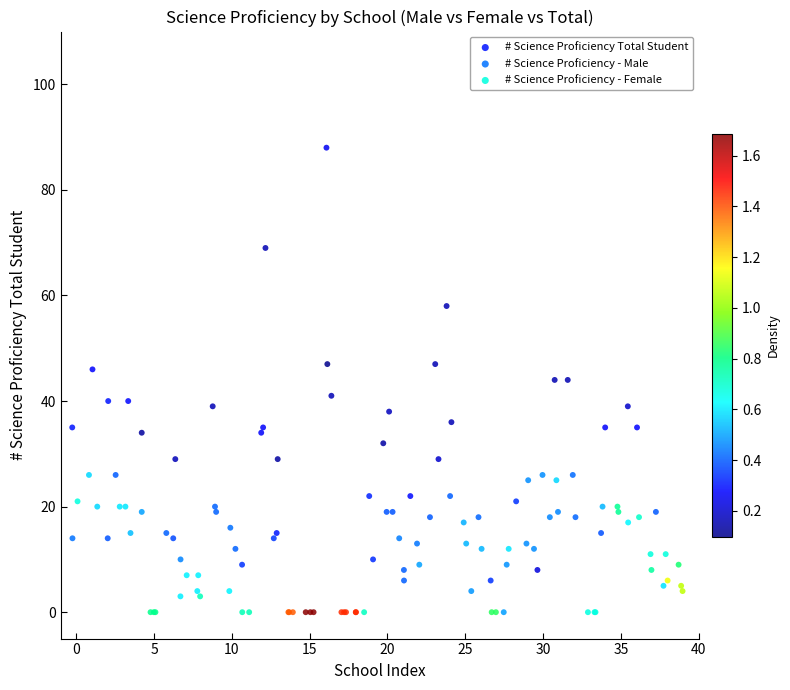

Which series contains the highest Y value?

# Science Proficiency Total Student